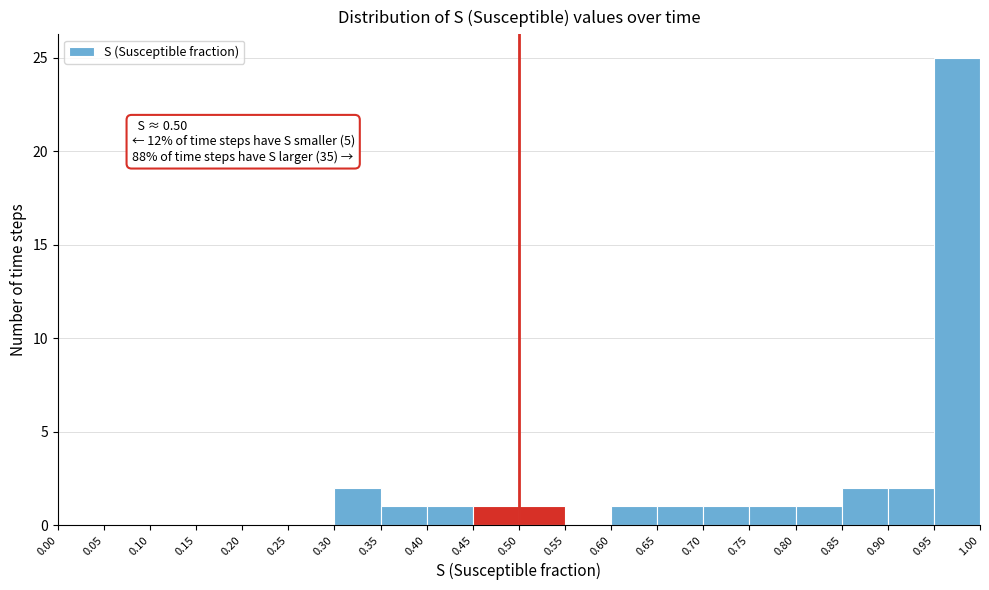

Which range on the x-axis has the tallest bar?

0.95 to 1.00